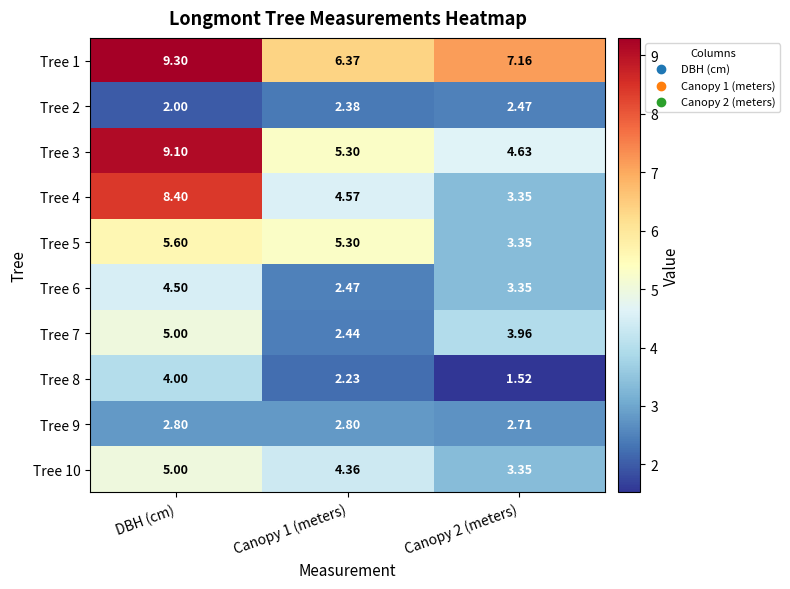

How many distinct data groups are displayed?

10